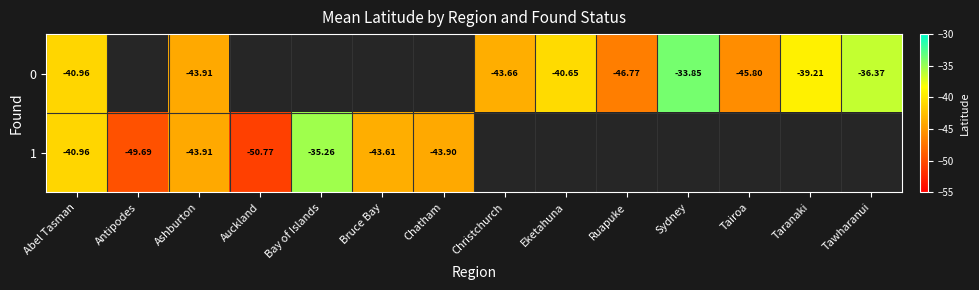

Which series has the largest range (max minus min)?

1